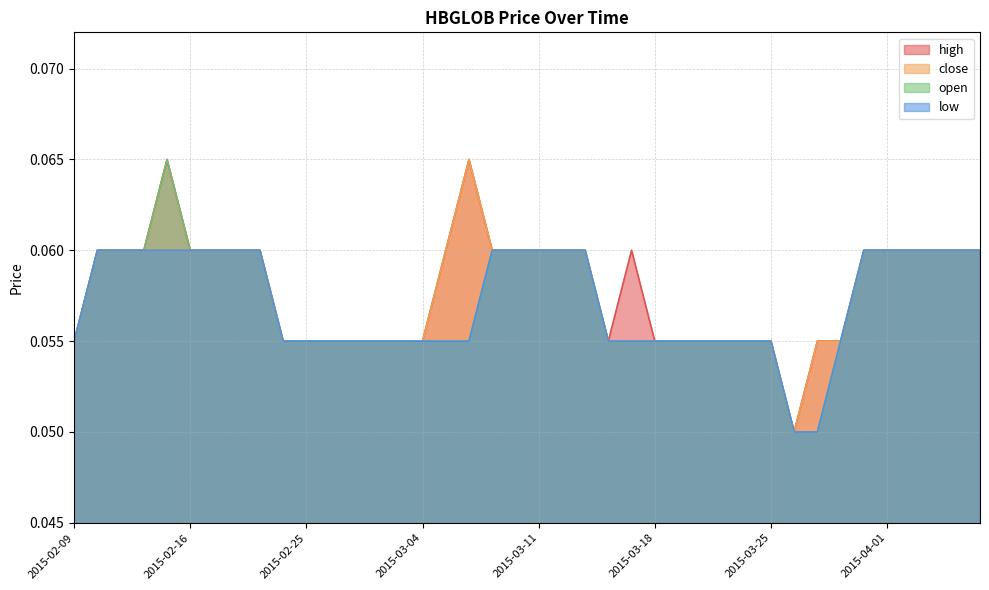

Rank the series by their maximum value, from lowest to highest.

low, high, close, open